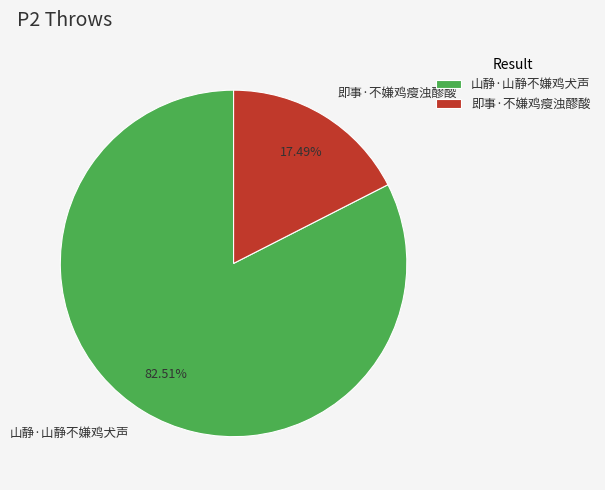

How many slices are in this pie chart?

2